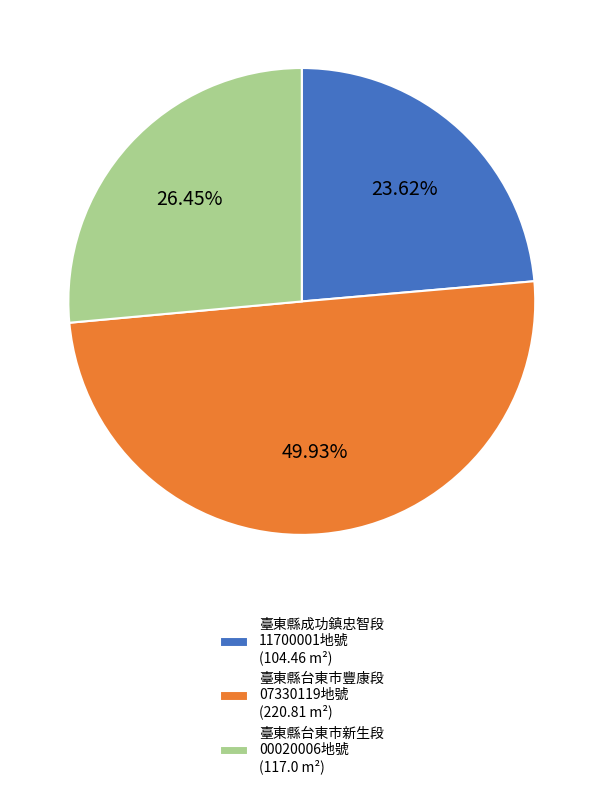

Rank the categories by value from highest to lowest.

臺東縣台東市豐康段 07330119地號 (220.81 m²), 臺東縣台東市新生段 00020006地號 (117.0 m²), 臺東縣成功鎮忠智段 11700001地號 (104.46 m²)